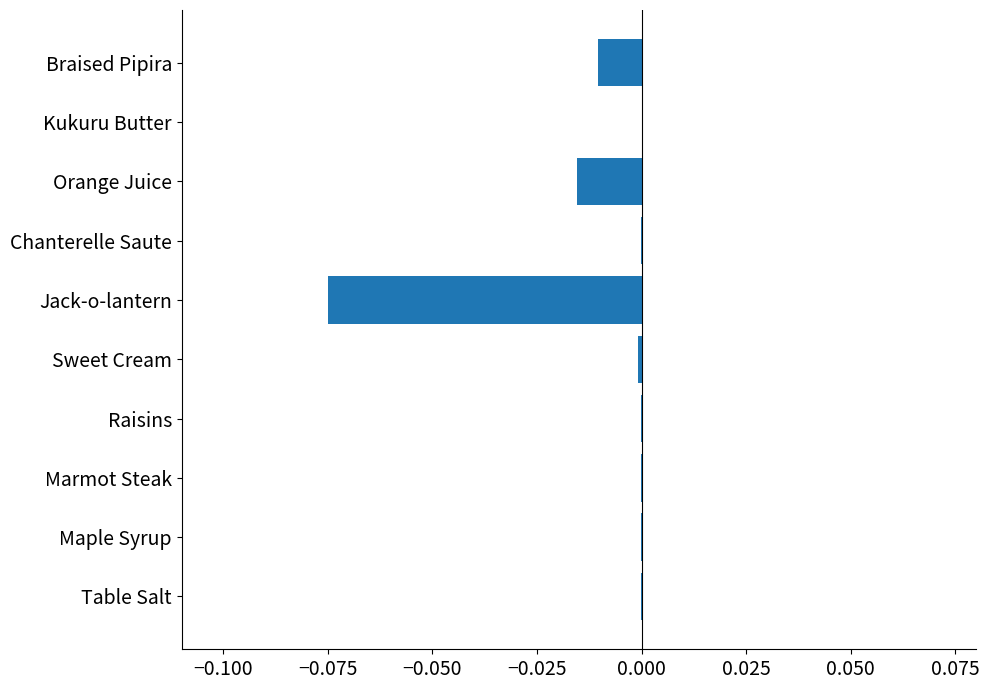

The value at Raisins is -0.0. True or false?

True